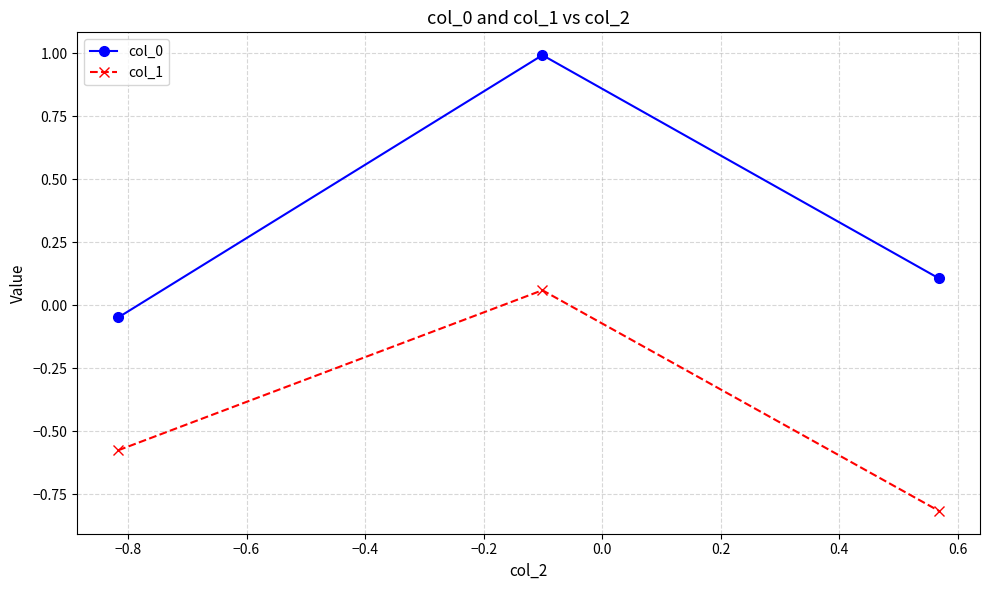

What is the lowest value of the col_1 series?

-0.8